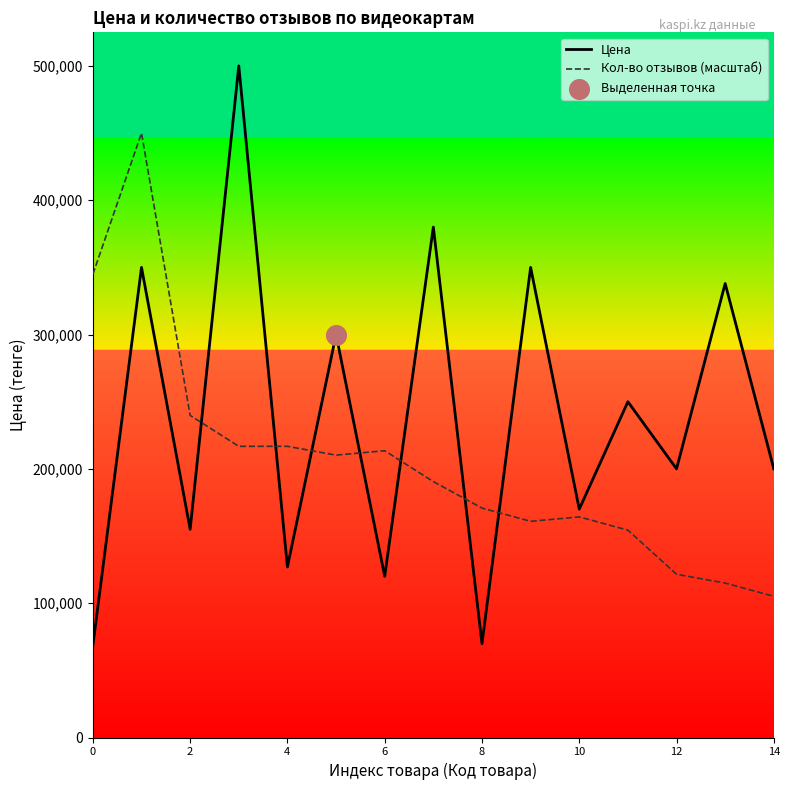

Which series has the largest range (max minus min)?

Цена